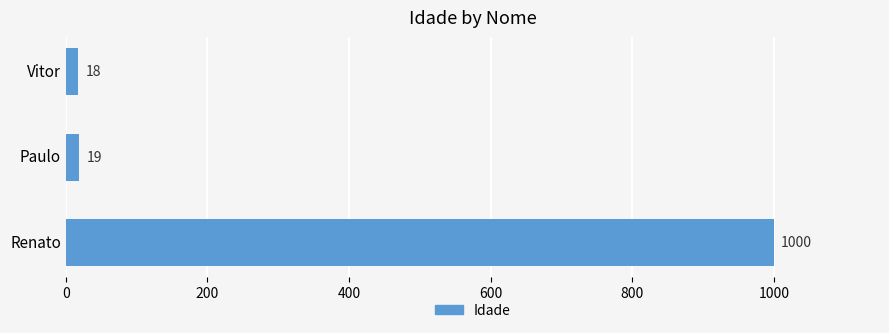

What is the difference between the maximum and second lowest values?

981